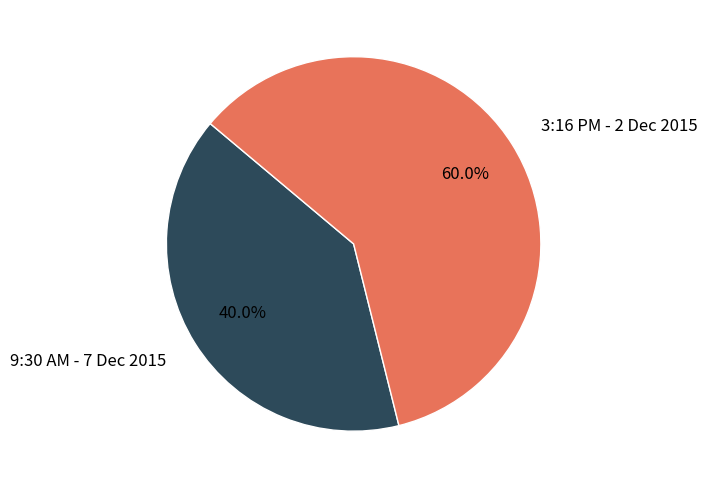

What portion of the pie excludes 3:16 PM - 2 Dec 2015?

40.0%